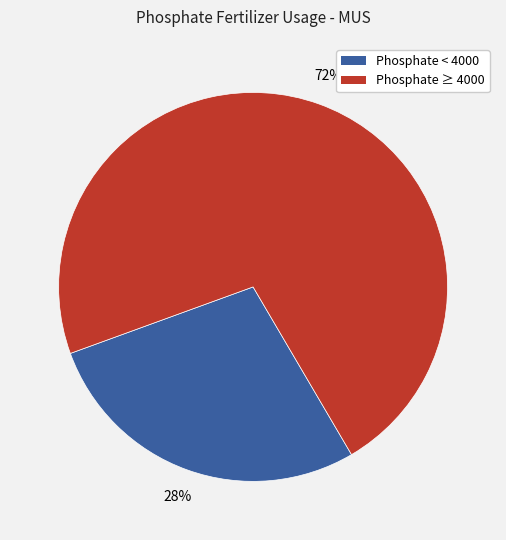

To the nearest percent, what is the difference between the largest and smallest slice percentages?

44%